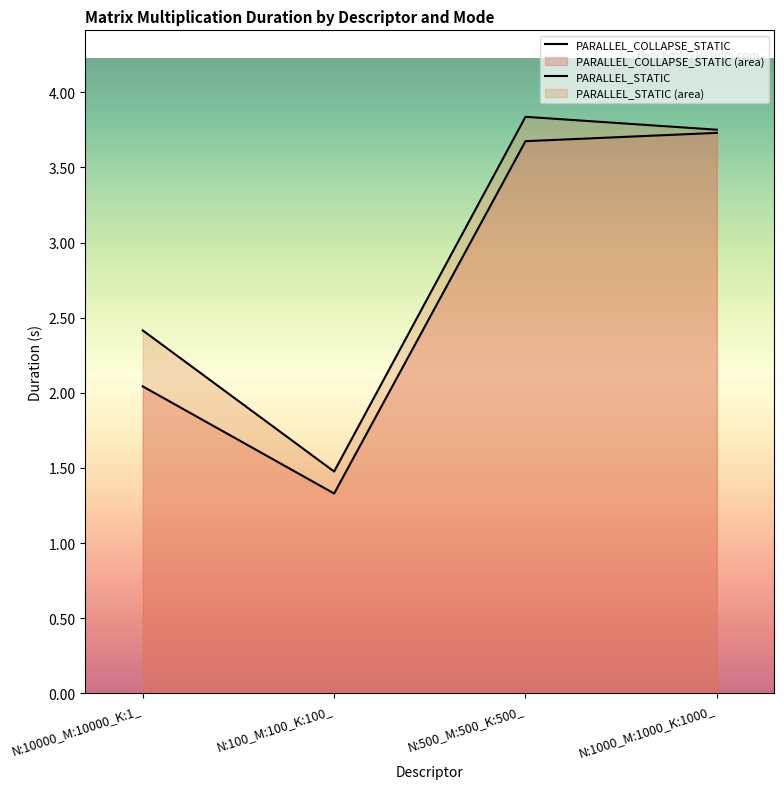

How many interior local valleys does the PARALLEL_STATIC series have?

1